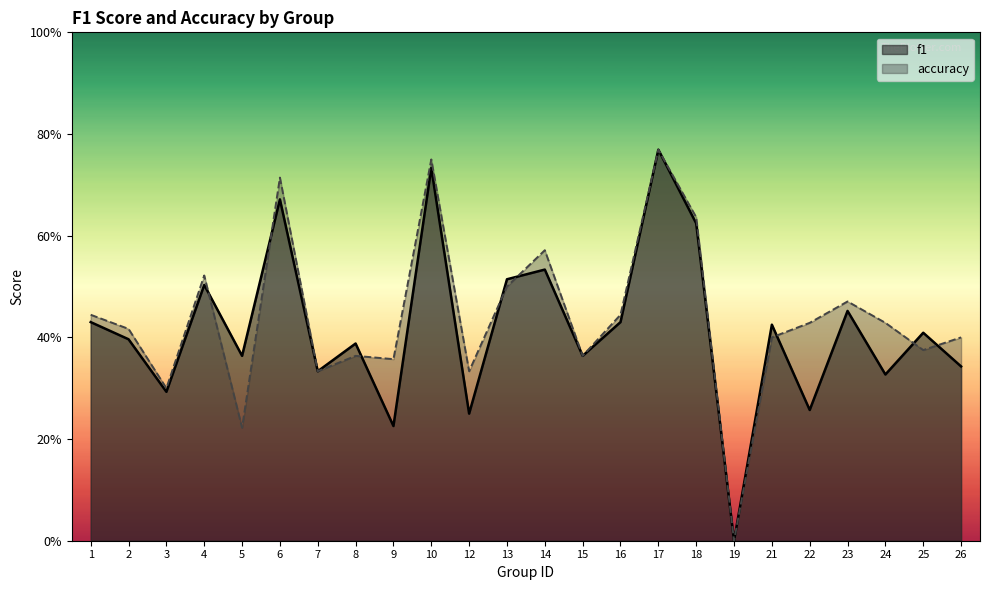

At which category is the sum across all series the highest?

17